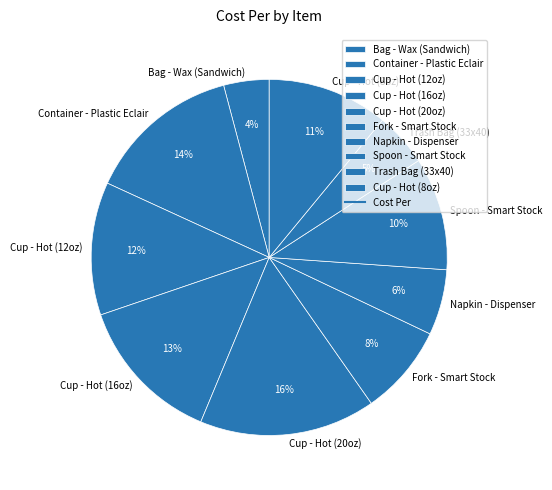

Do Spoon - Smart Stock and Cup - Hot (20oz) together represent more than half of the pie?

No